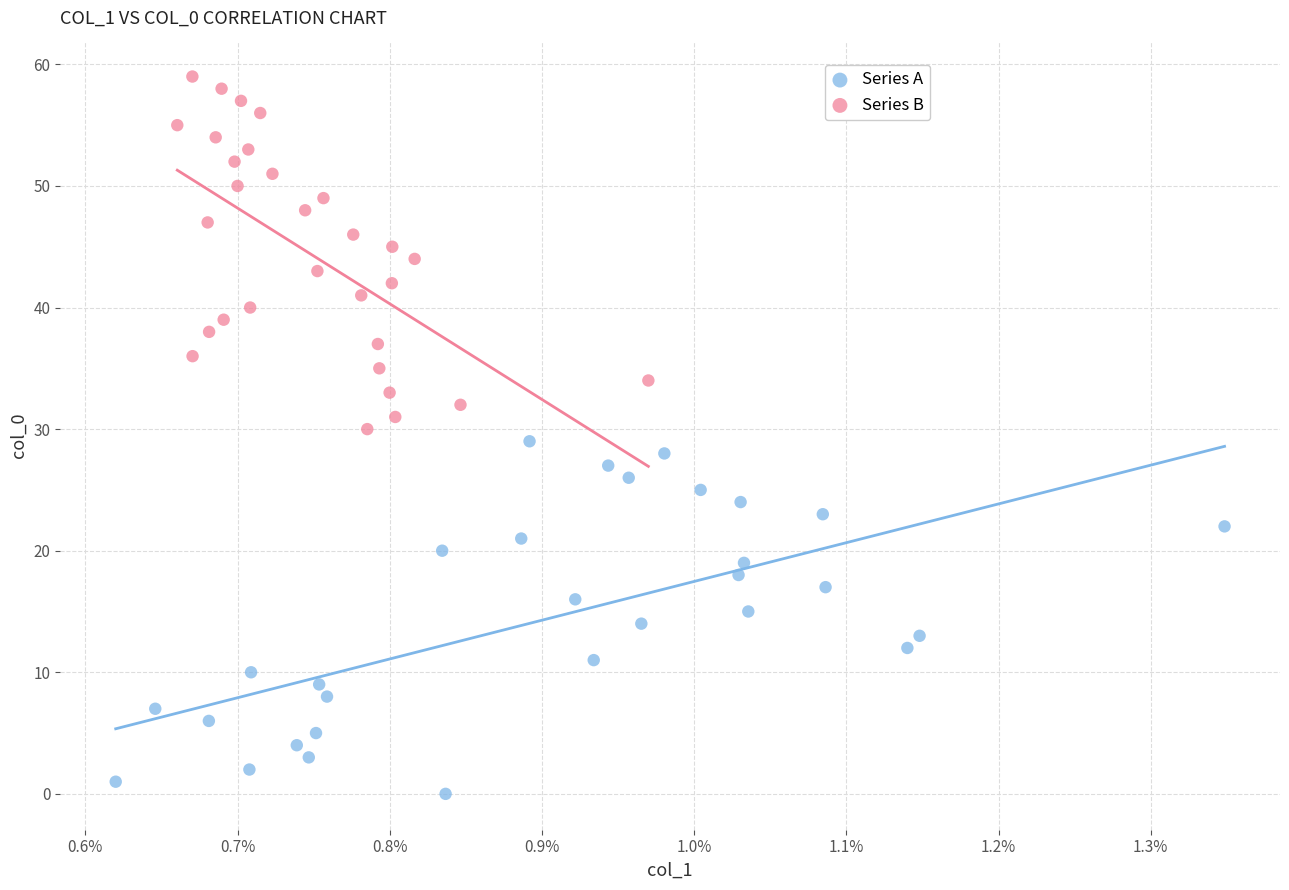

Which series contains the lowest Y value?

Series A